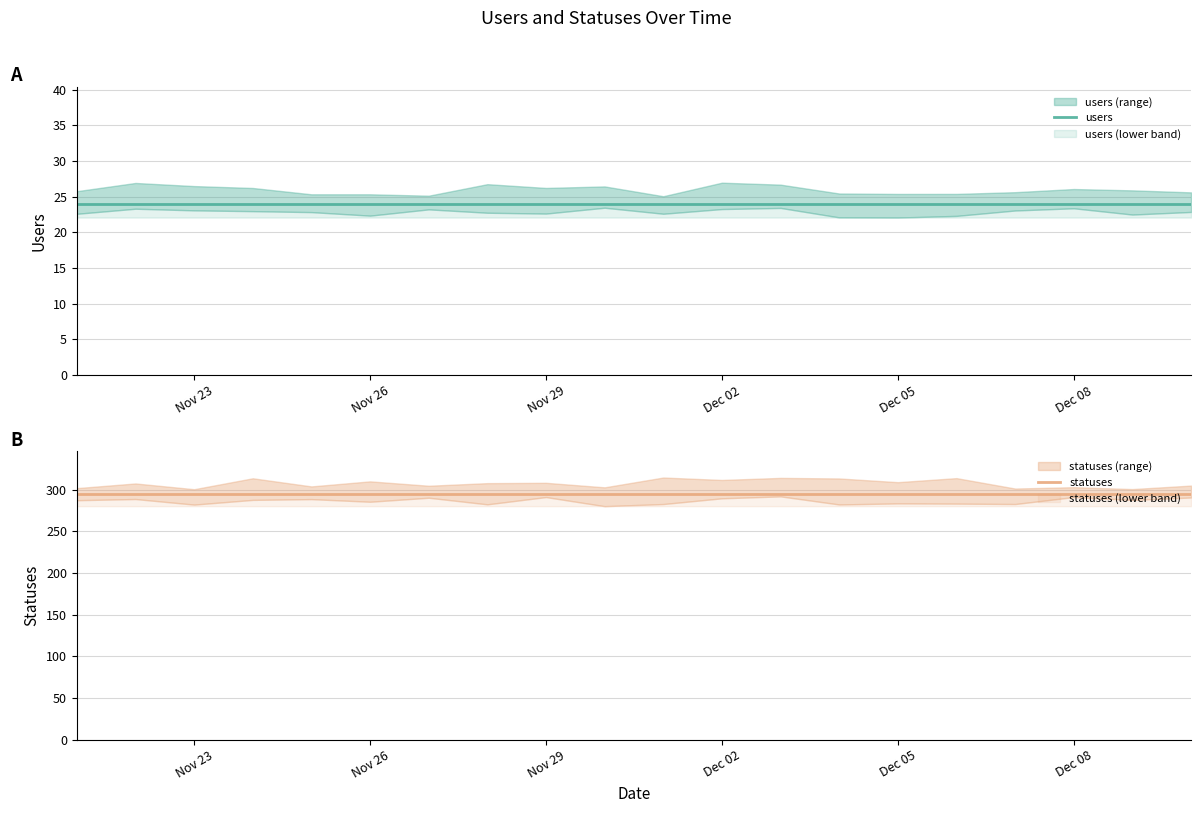

Reading left to right, list all the values displayed in this chart.

users: 24	24	24	24	24	24	24	24	24	24	24	24	24	24	24	24	24	24	24	24
statuses: 295	295	295	295	295	295	295	295	295	295	295	295	295	295	295	295	295	295	295	295